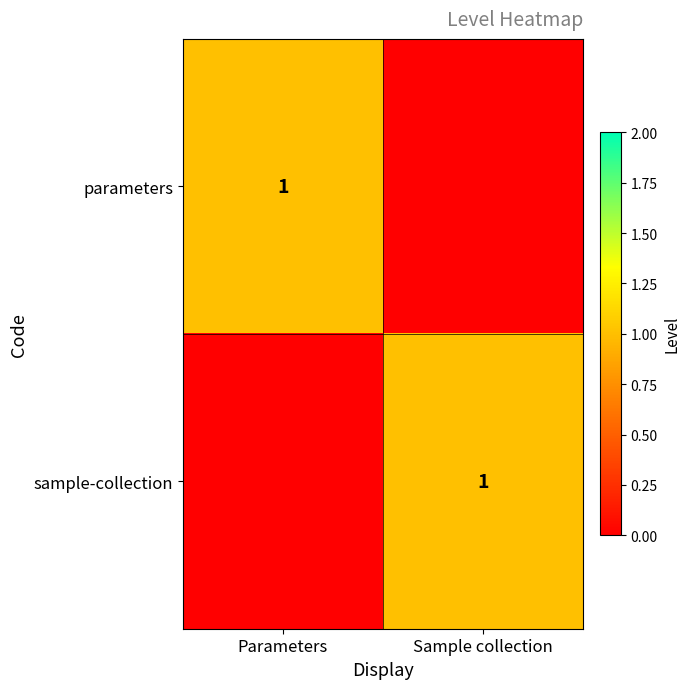

The parameters series shows 0 at Parameters. True or false?

False